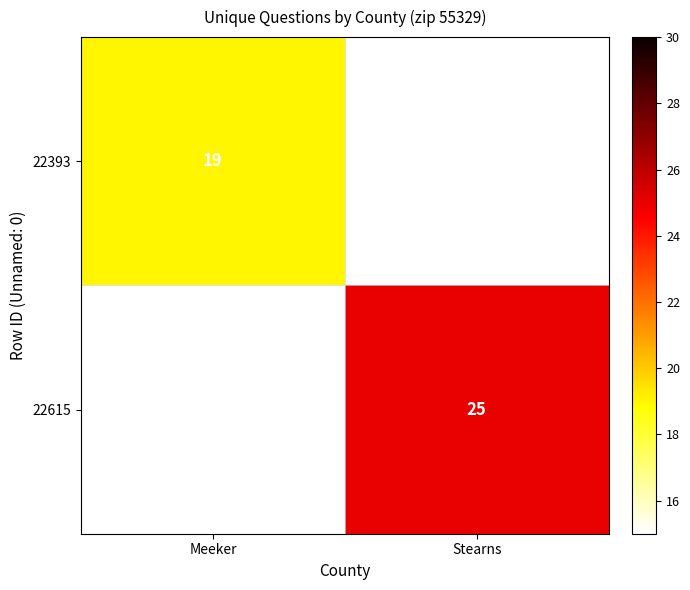

What is the difference between the 22615 values at Meeker and Stearns?

25